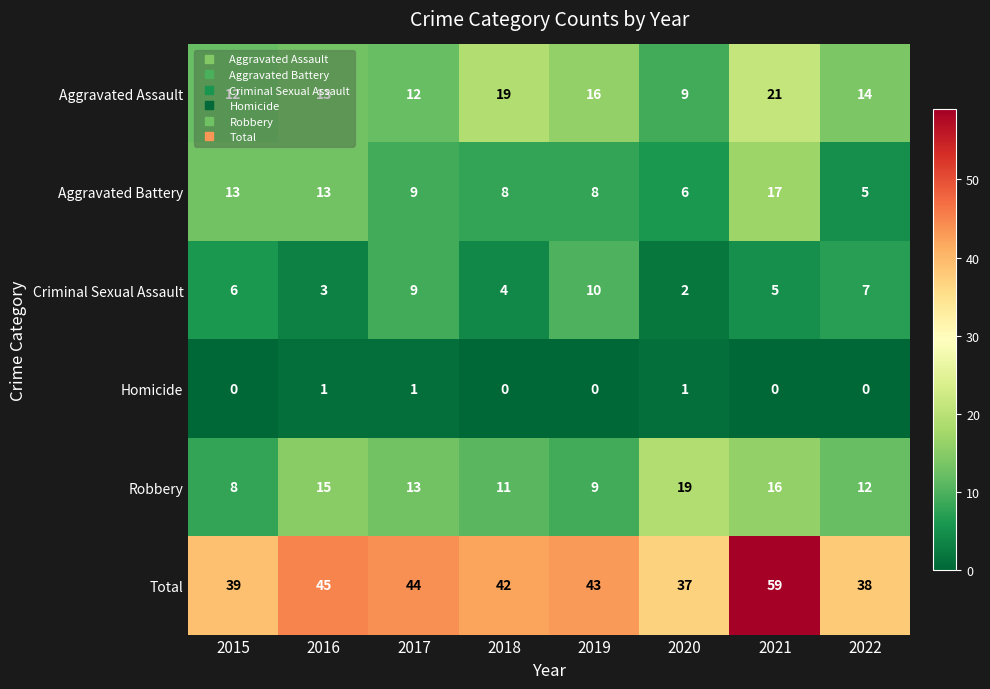

What is the difference between the highest and lowest values at 2022?

38